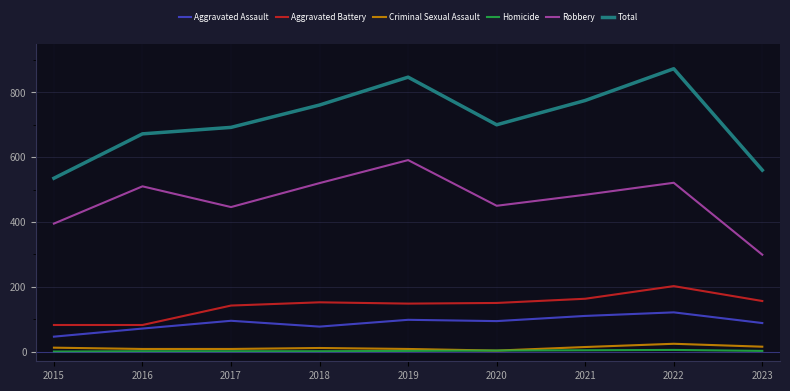

At which category is the sum across all series the highest?

2022